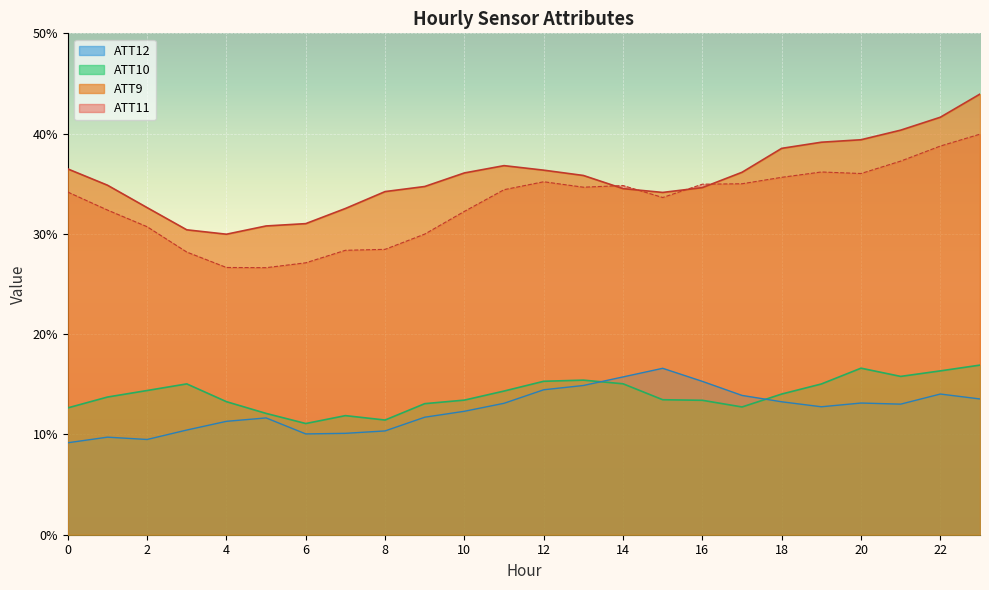

How many interior local valleys does the ATT10 series have?

4